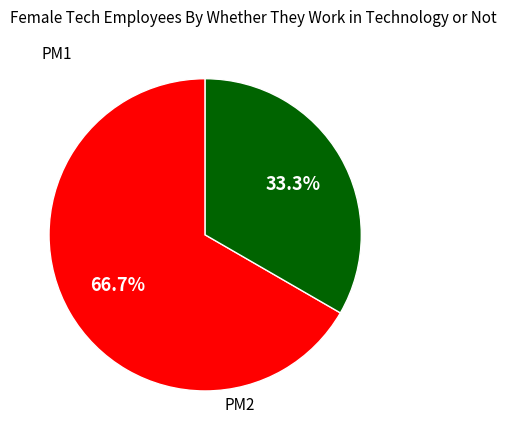

Count the number of slices in the pie.

2